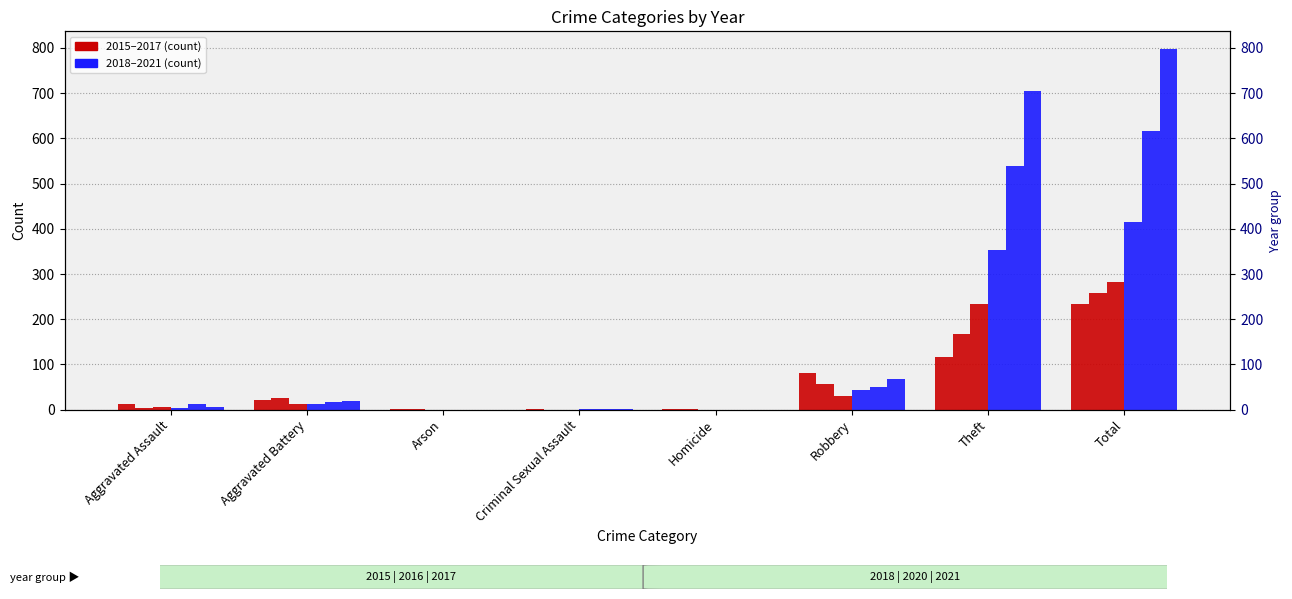

Reading left to right, list all the values displayed in this chart.

2021: 13	22	1	2	1	80	116	234
2020: 4	26	1	0	1	57	168	257
2015: 6	13	0	0	0	30	233	282
2016: 3	13	0	2	0	44	354	416
2017: 12	17	0	1	0	49	538	617
2018: 5	18	0	2	0	67	705	797